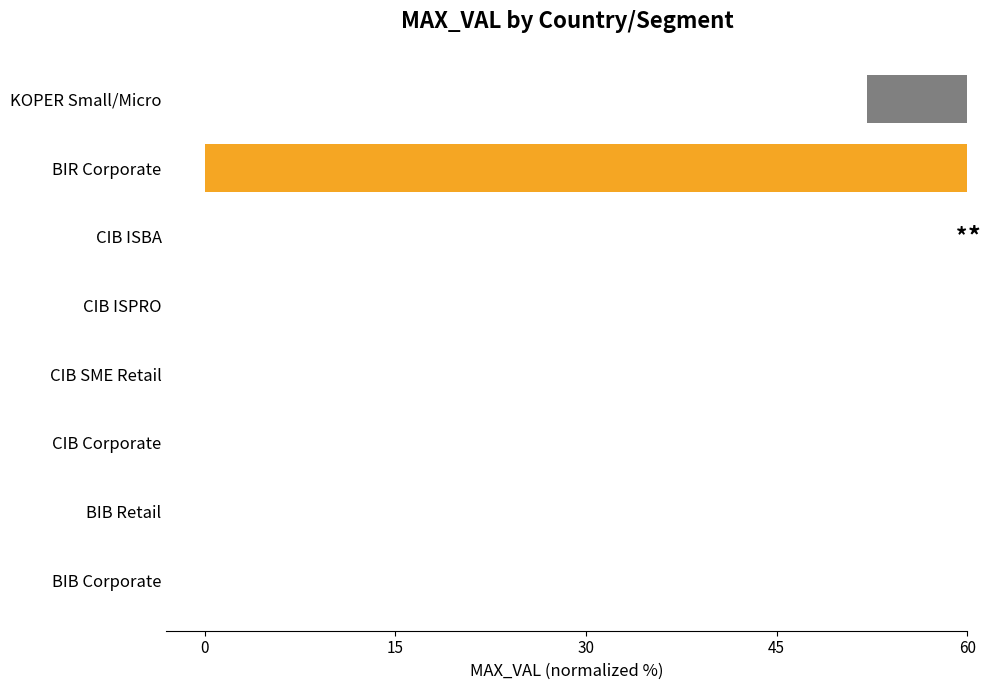

What is the approximate value at KOPER Small/Micro?

7.9